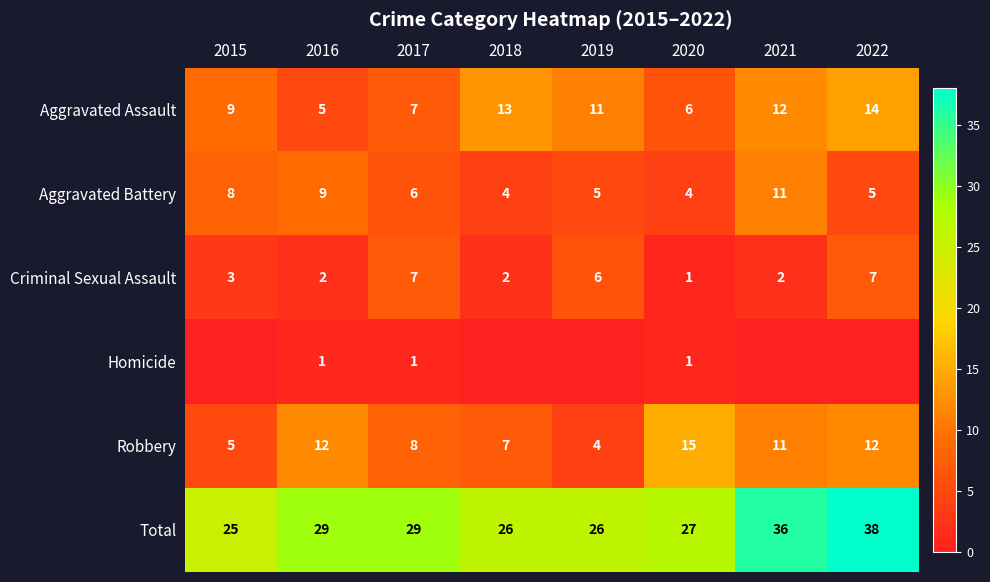

Count the number of categories in the chart.

8